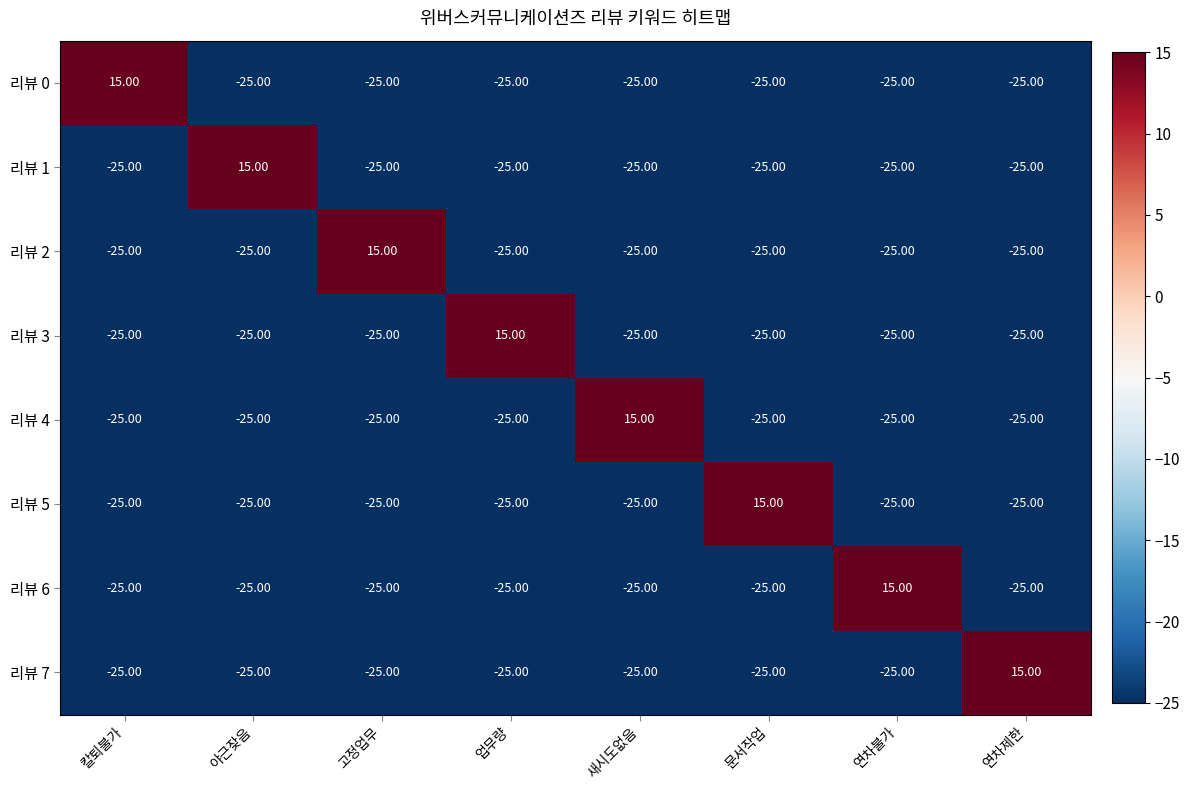

What is the total value across all series at 새시도없음?

-160